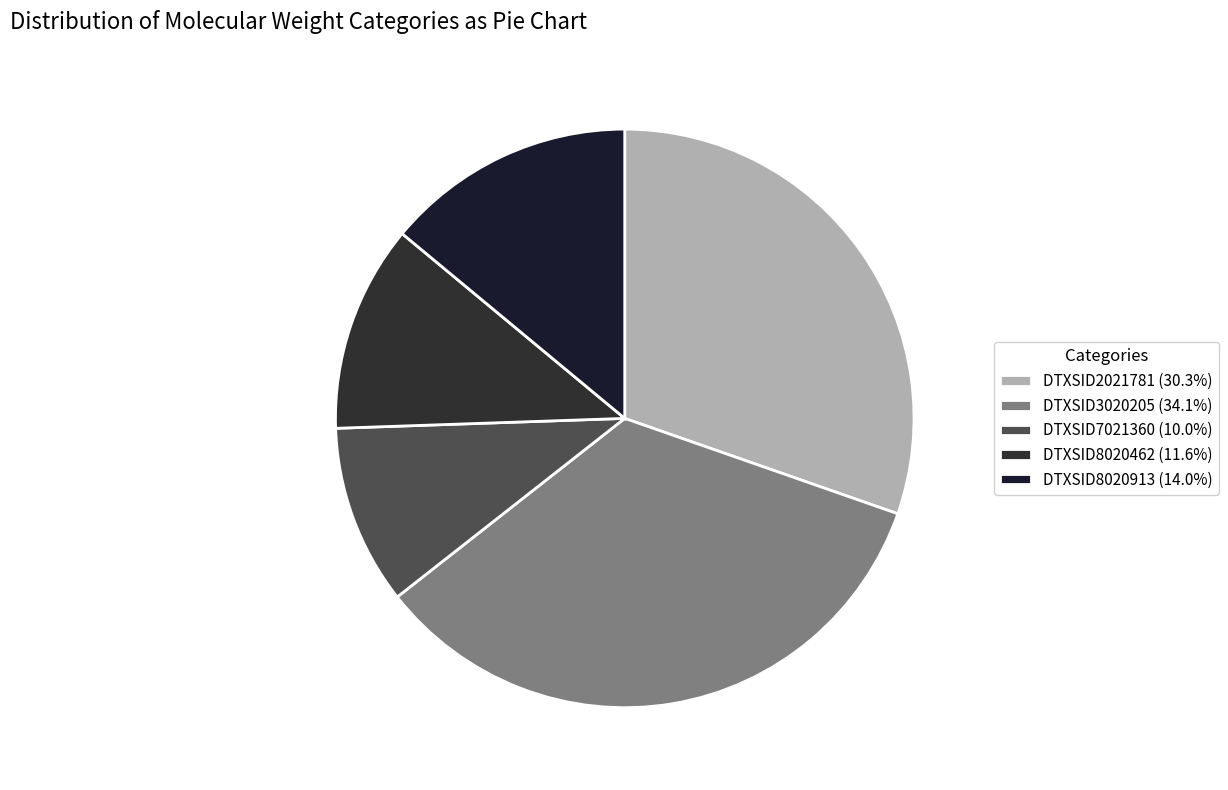

What percentage do DTXSID3020205 and DTXSID7021360 together represent?

44.1%